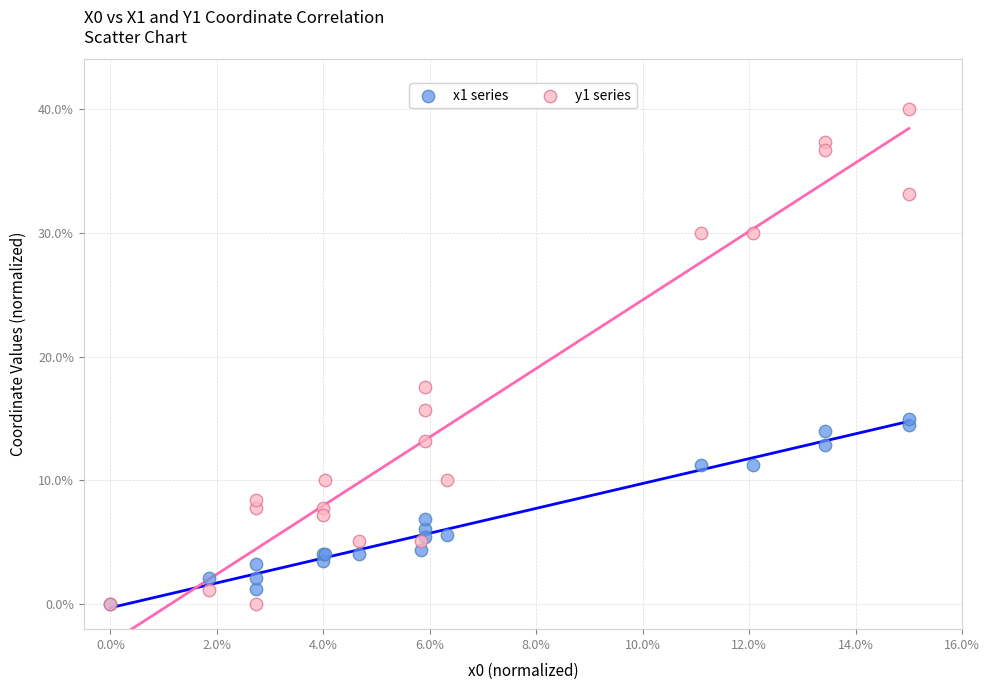

Across all series, what Y value is closest to 20?

17.6